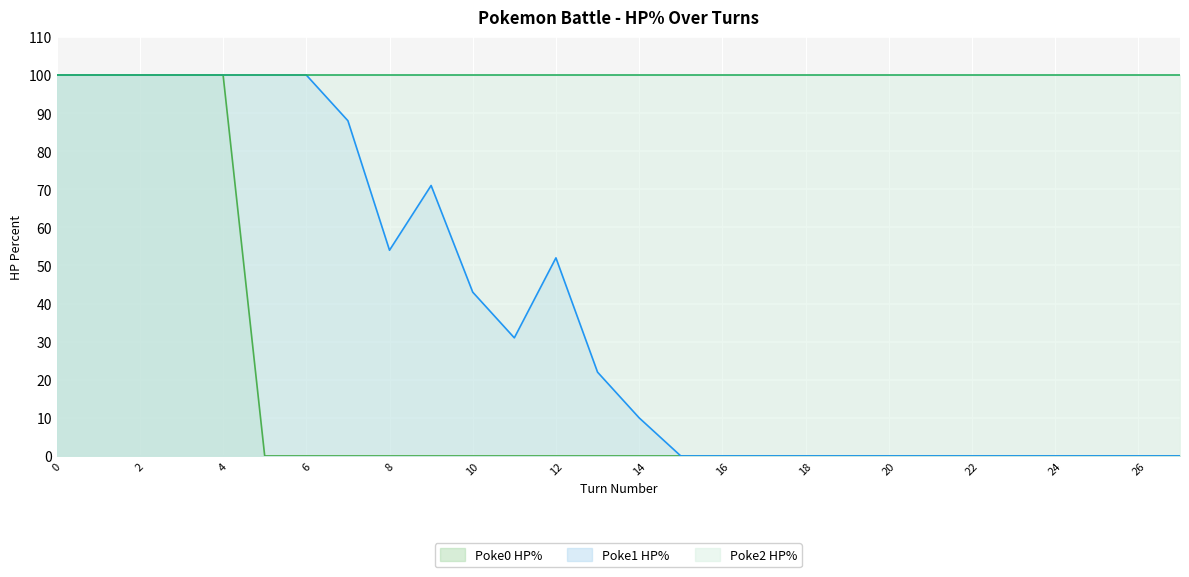

Rank the series at 14 from highest to lowest value.

Poke2 HP%, Poke1 HP%, Poke0 HP%